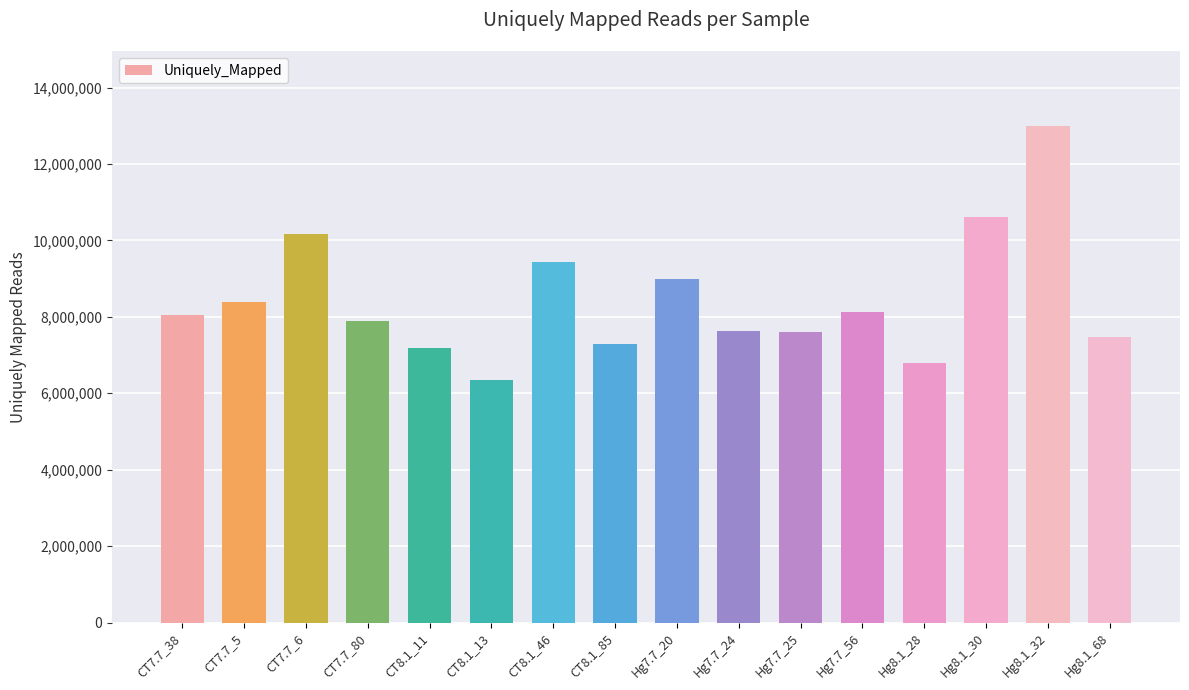

Which has a higher value, Hg8.1_32 or CT7.7_6?

Hg8.1_32